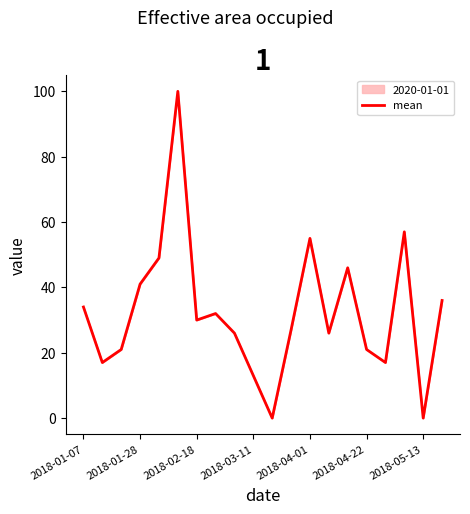

What is the greatest value displayed?

100